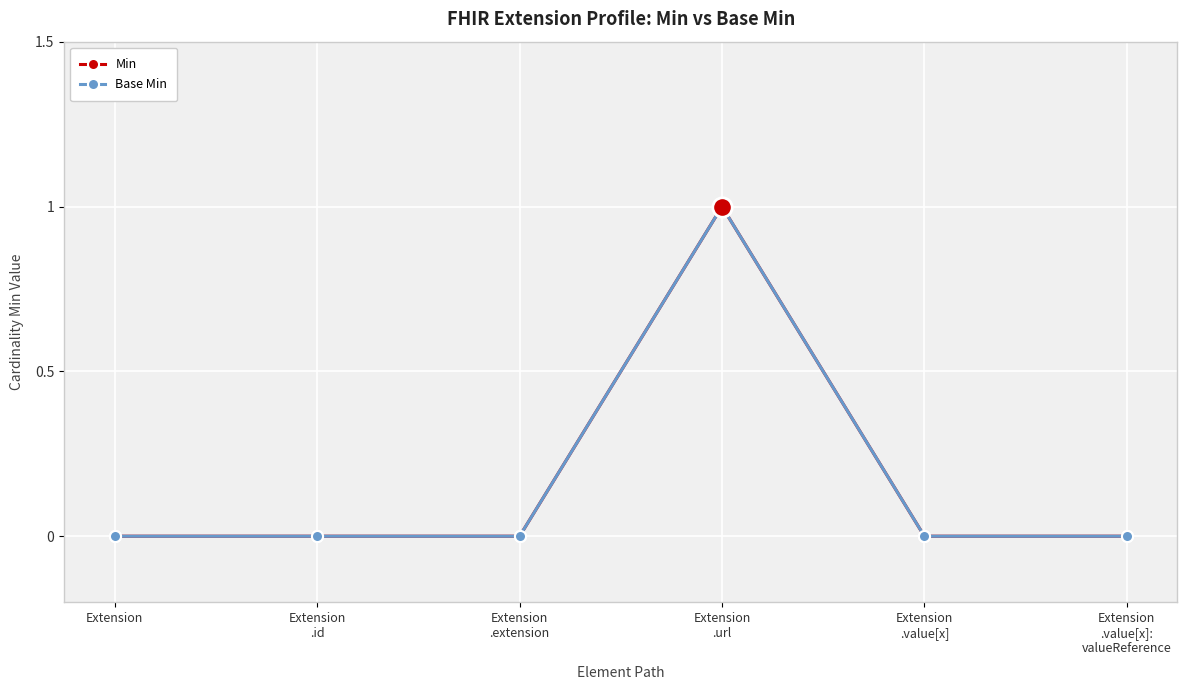

Reading left to right, transcribe all the data shown in this chart.

Min: Extension=0	Extension
.id=0	Extension
.extension=0	Extension
.url=1	Extension
.value[x]=0	Extension
.value[x]:
valueReference=0
Base Min: Extension=0	Extension
.id=0	Extension
.extension=0	Extension
.url=1	Extension
.value[x]=0	Extension
.value[x]:
valueReference=0